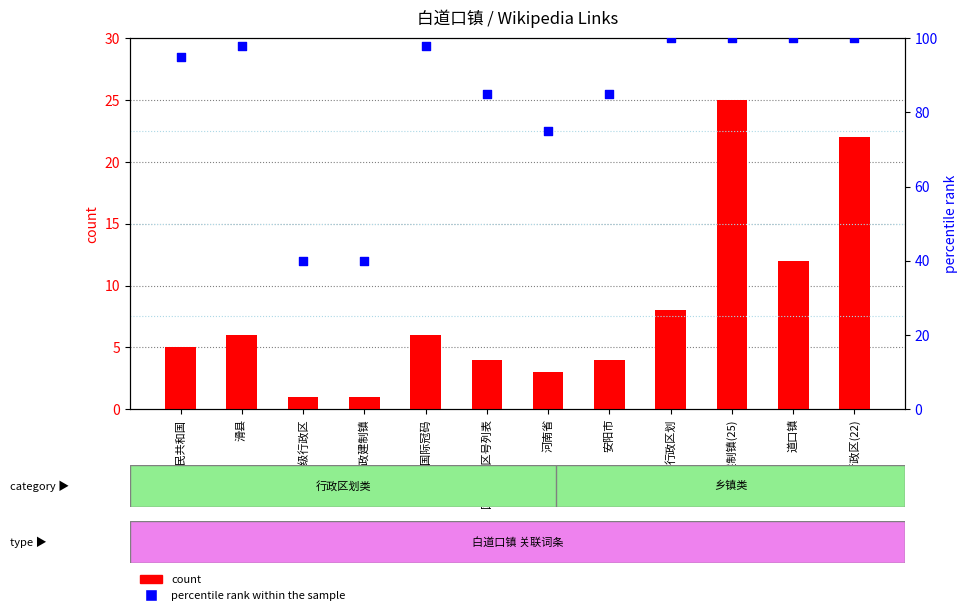

What is the total value across all series at 行政建制镇(25)?

125